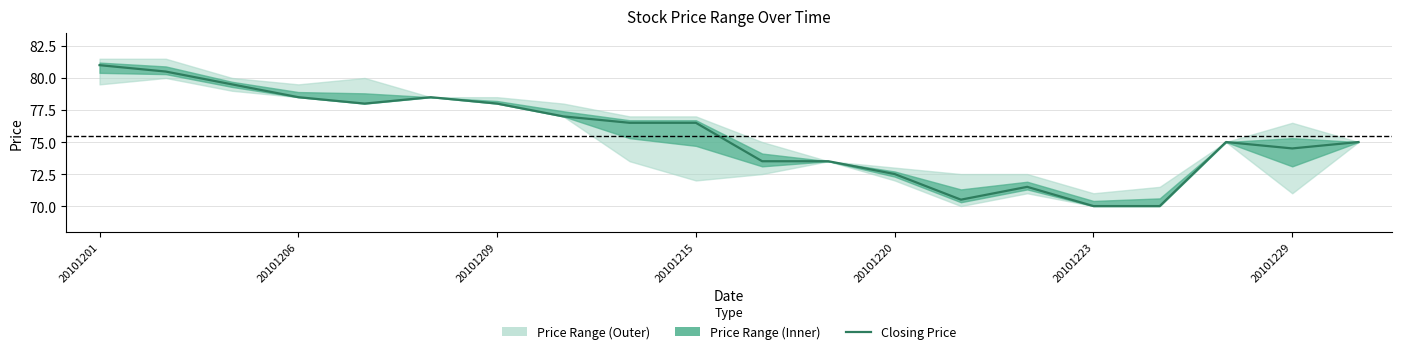

Is it true that the value at 20101215 is 76.5?

True